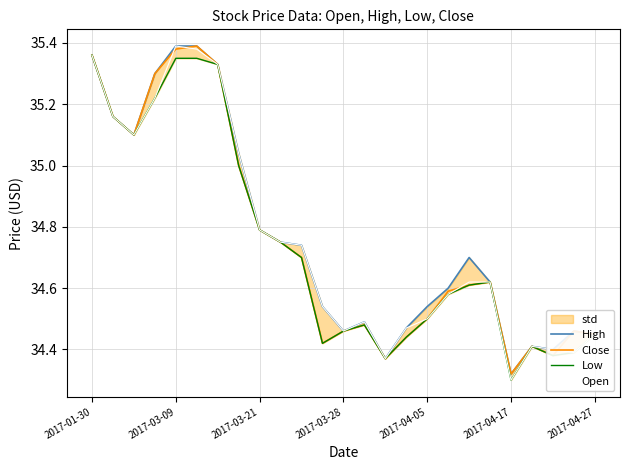

Is the value of Close at 20 greater than the value of Low at 22?

No